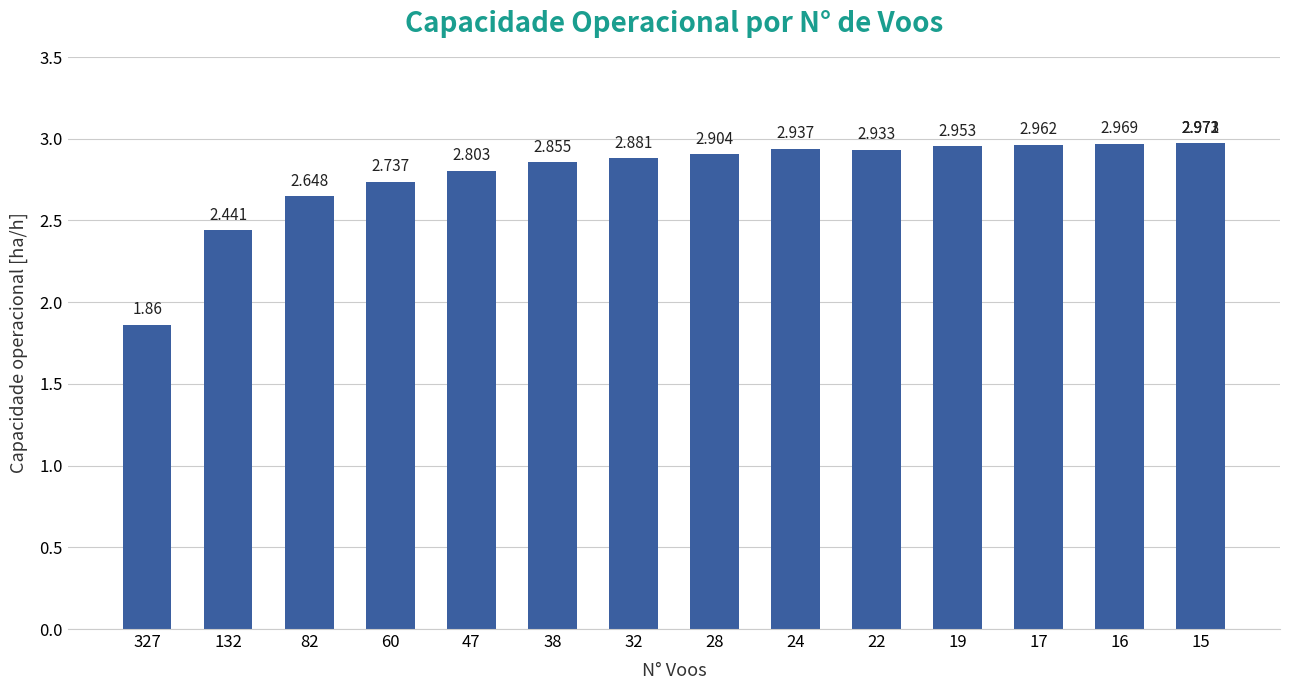

Read the value at 38.

2.9